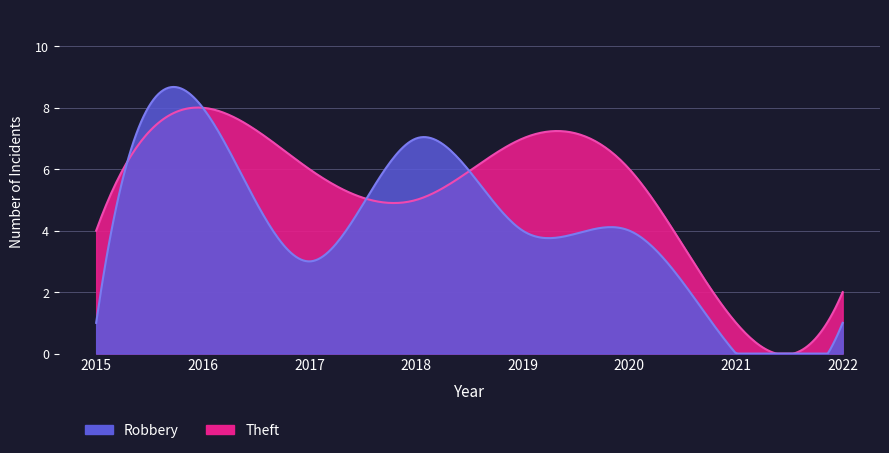

Rank the series by their maximum value, from highest to lowest.

Theft, Robbery